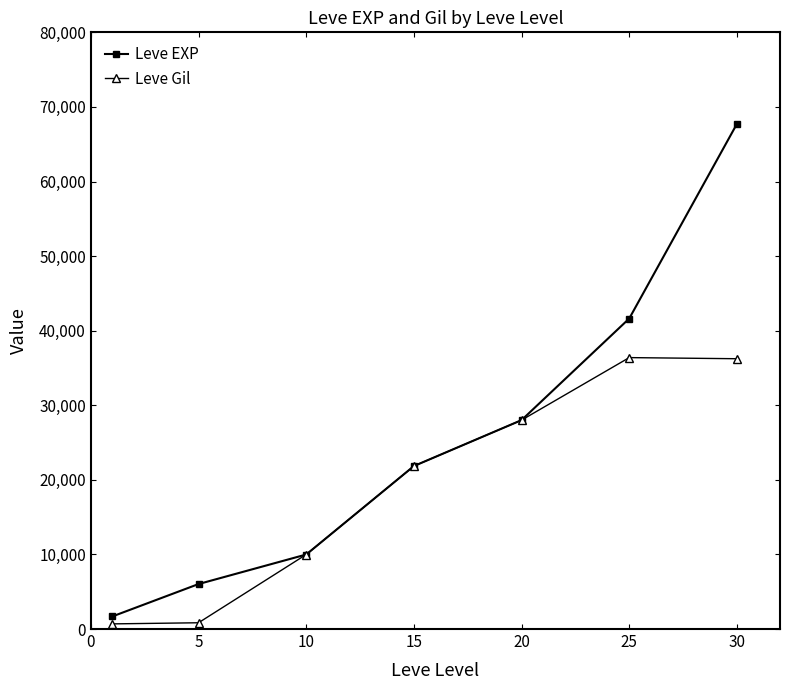

Rank the series by their maximum value, from lowest to highest.

Leve Gil, Leve EXP